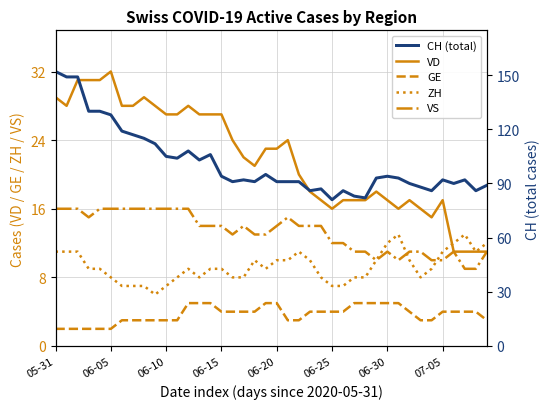

Where does the VD series first go above 23?

05-31